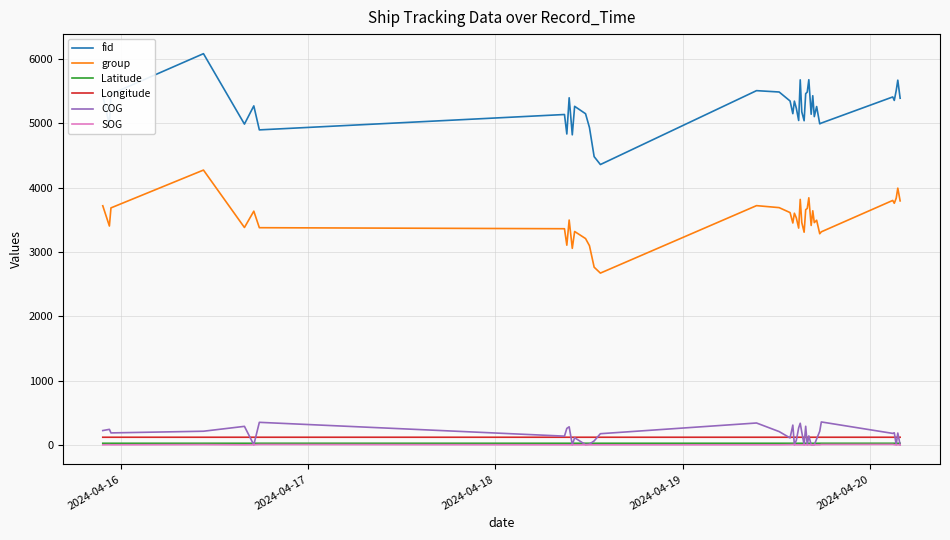

True or false: COG and group intersect in this chart.

False